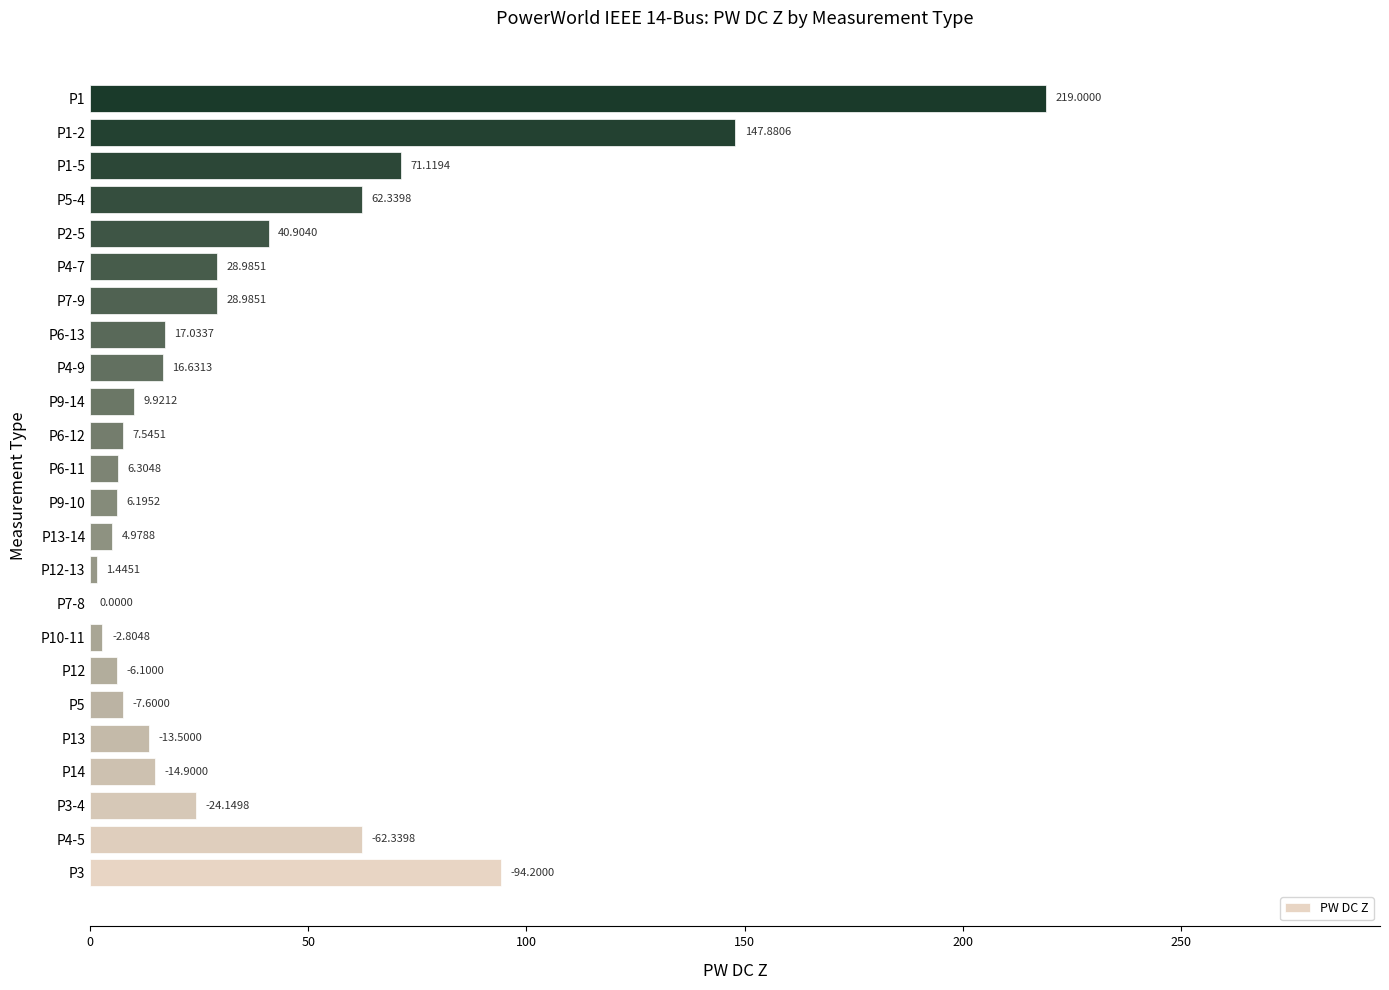

What is the greatest value displayed?

219.0